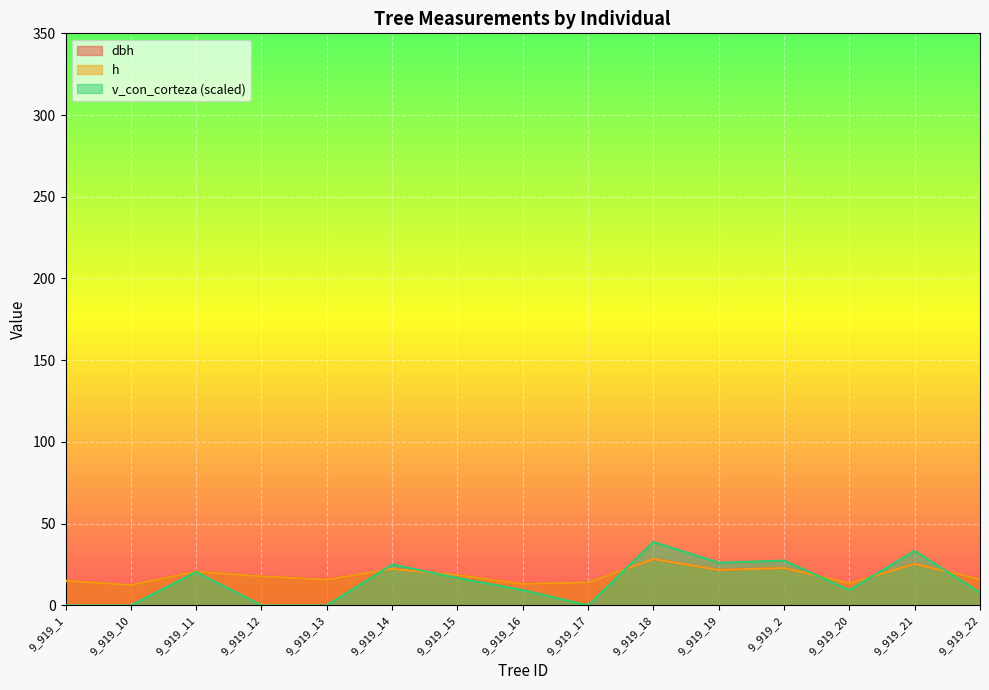

How many lines are shown in the chart?

3